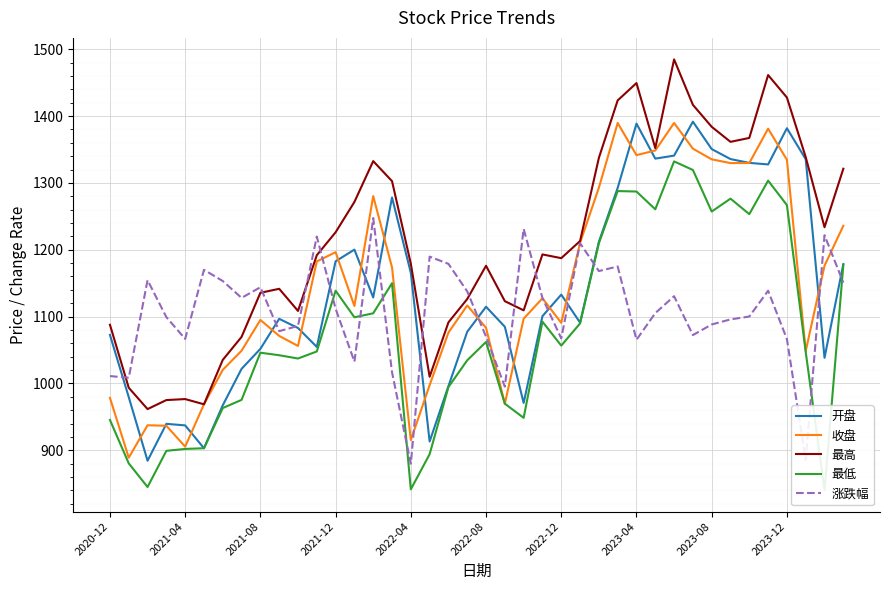

What is the average value of the 涨跌幅 series?

1107.0